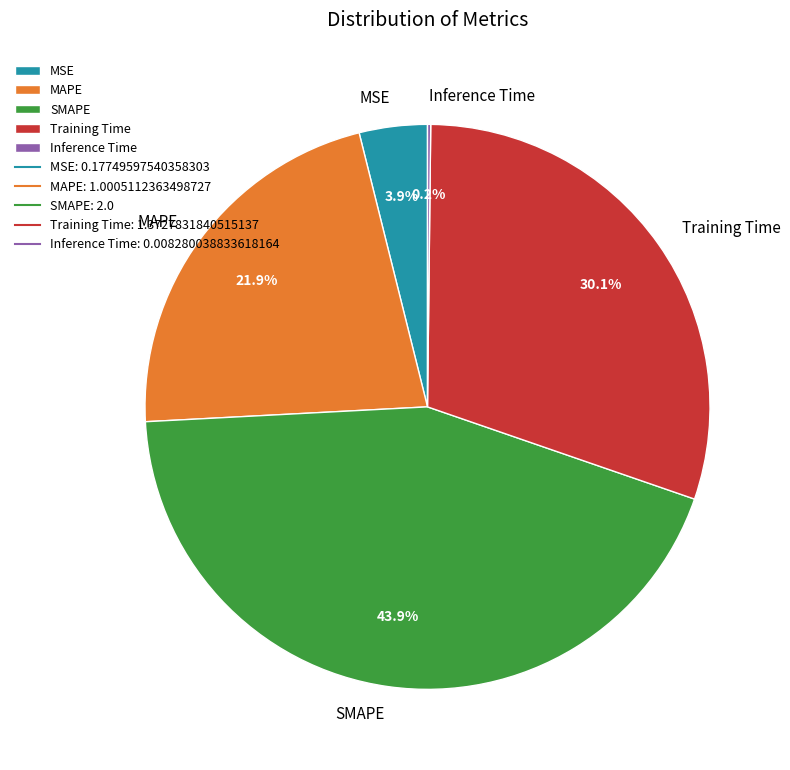

To the nearest percent, what percentage of the pie is Training Time?

30%